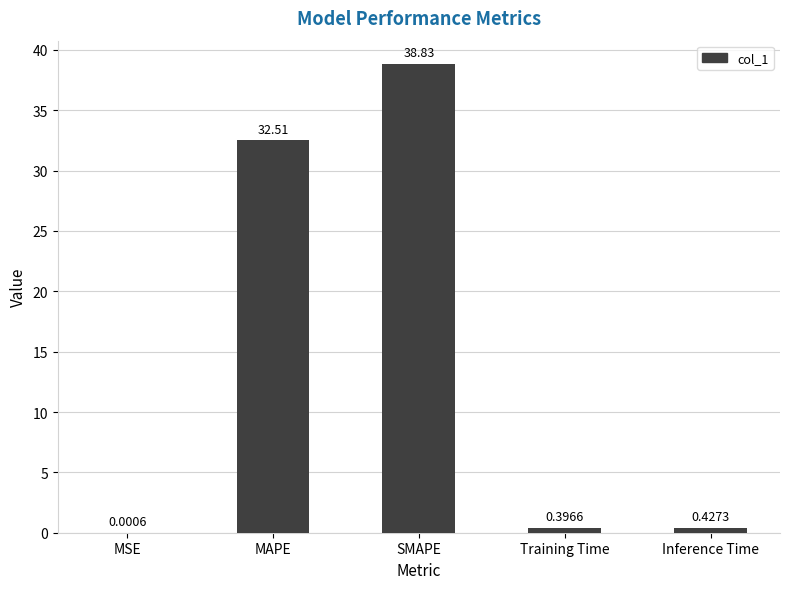

Where is the data nearest to the value 19?

MAPE